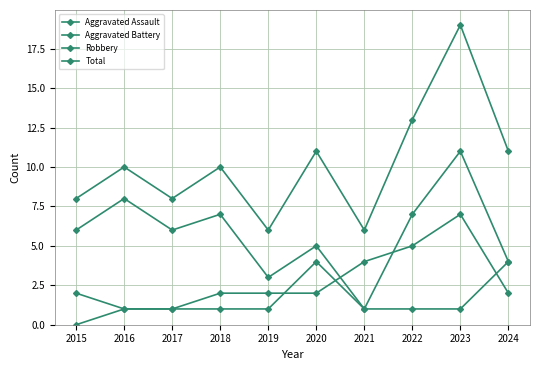

Does the chart have visible grid lines?

Yes